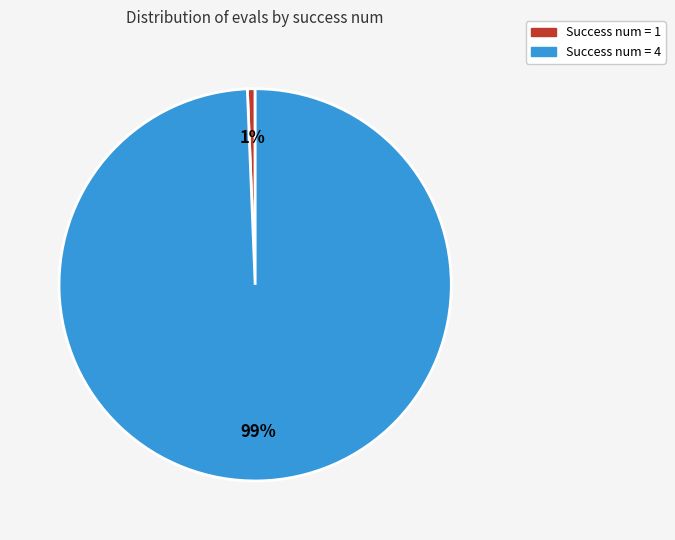

To the nearest percent, what is the average slice percentage?

50%